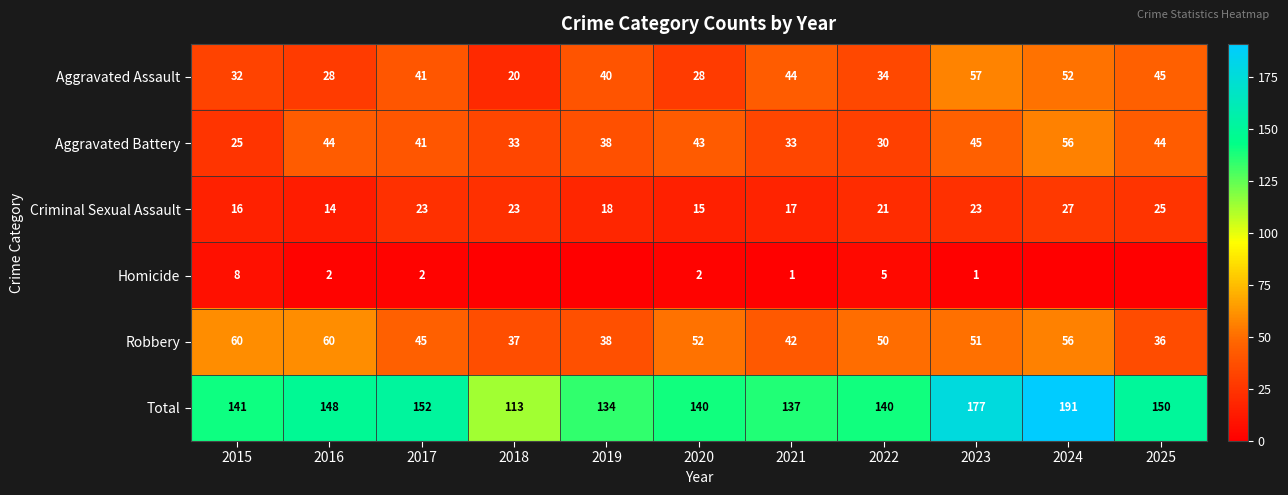

What is the difference between the highest and lowest values at 2015?

133